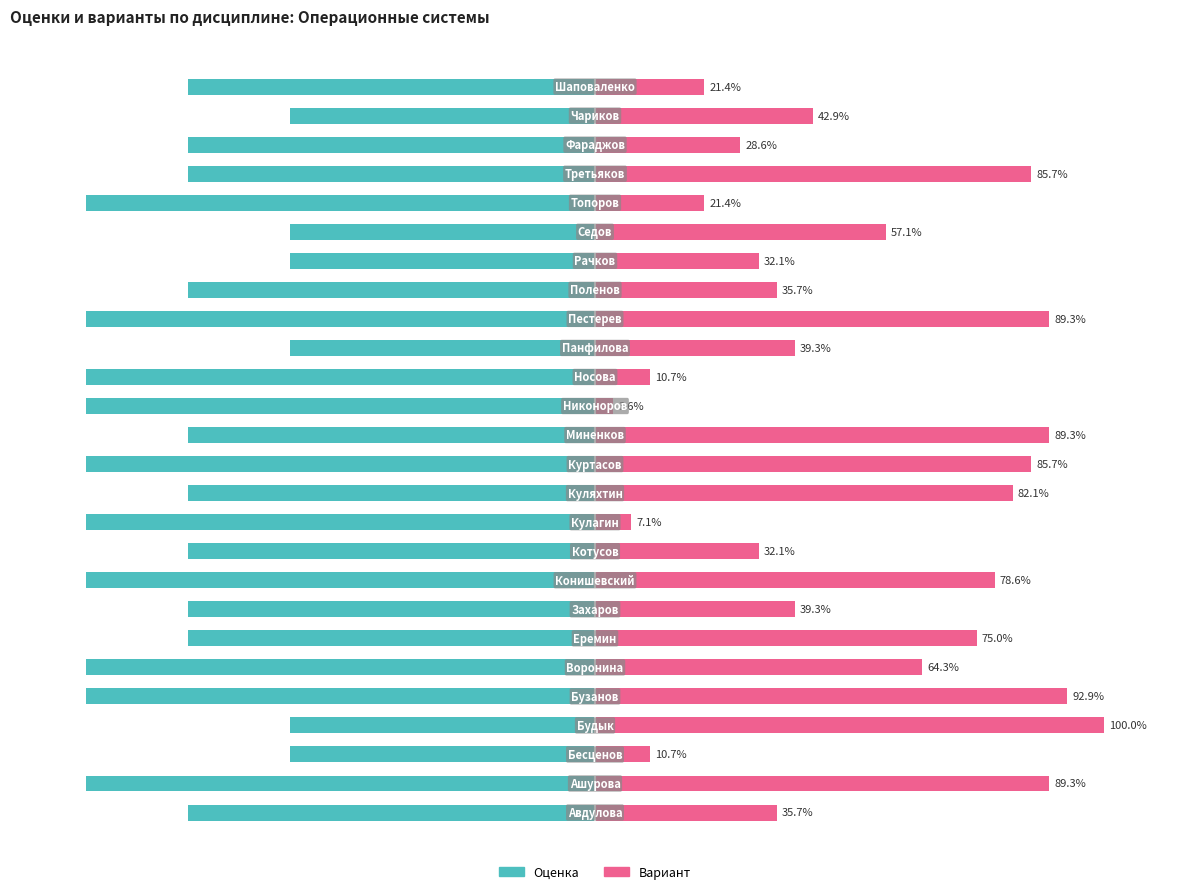

How many values in the Вариант series are below 42?

13